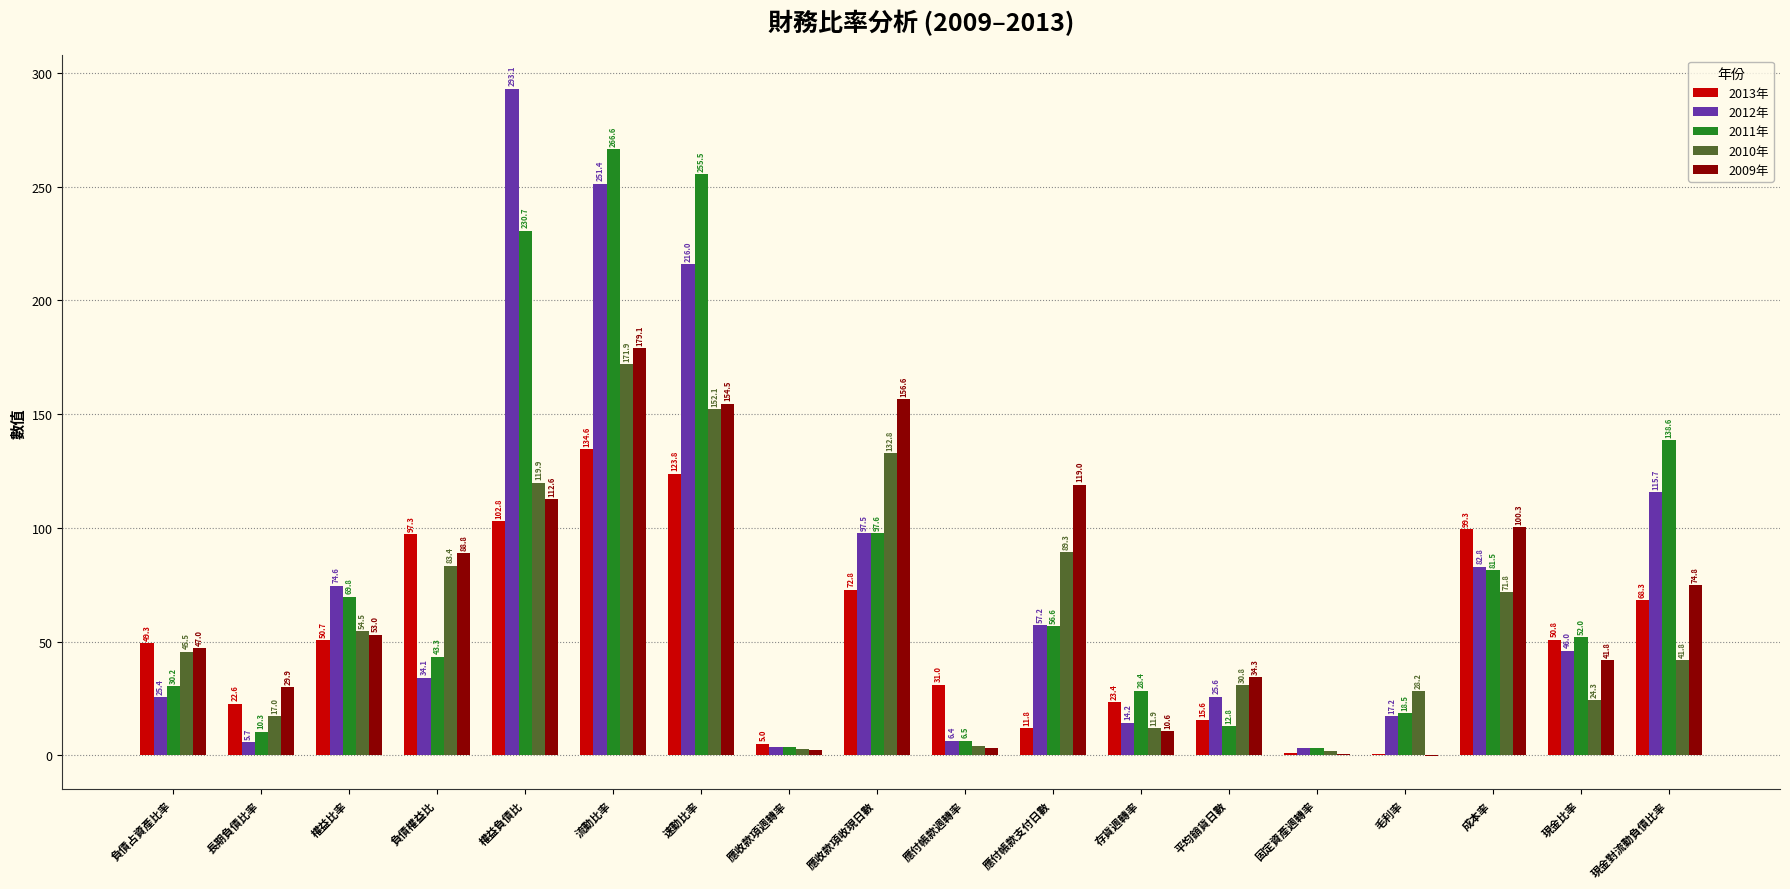

What is the sum of all 2011年 values?

1406.0